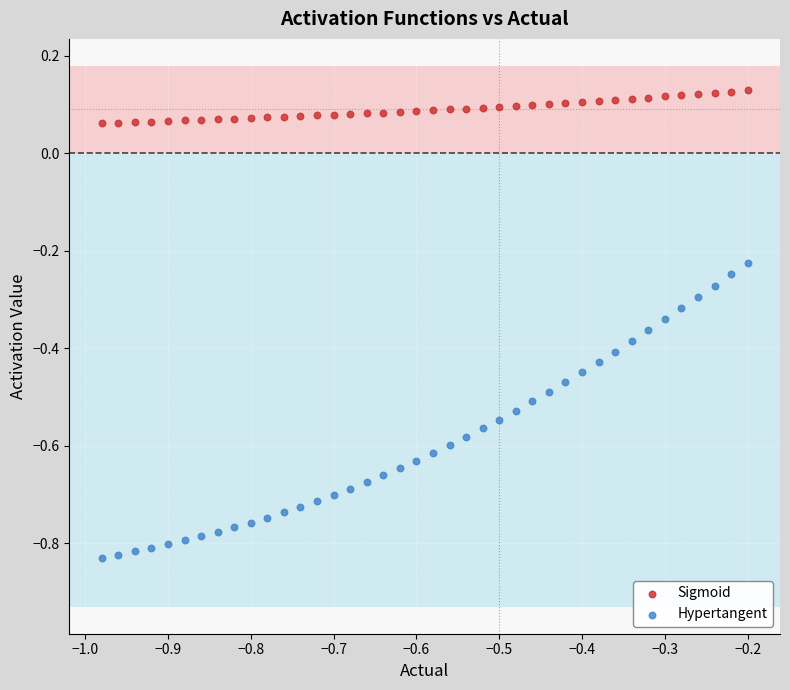

Which series contains the lowest Y value?

Hypertangent